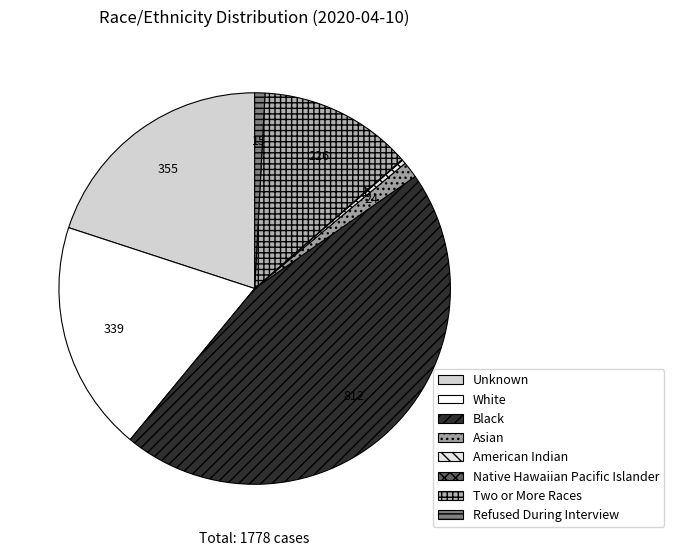

The Unknown slice represents 13% of the pie. True or false?

False